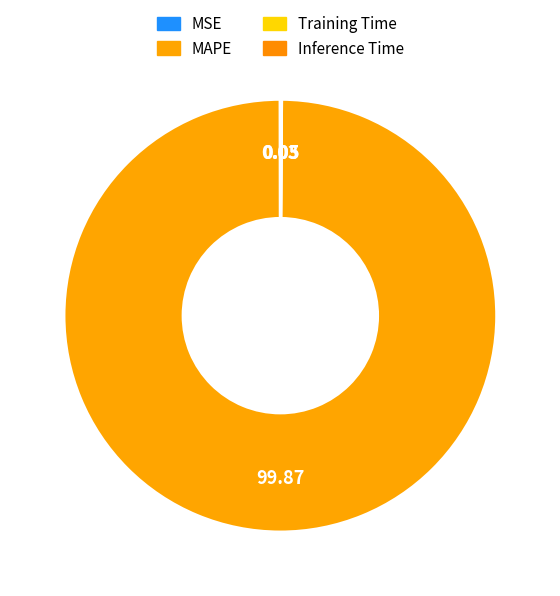

To the nearest percent, what is the difference between the largest and smallest slice percentages?

100%